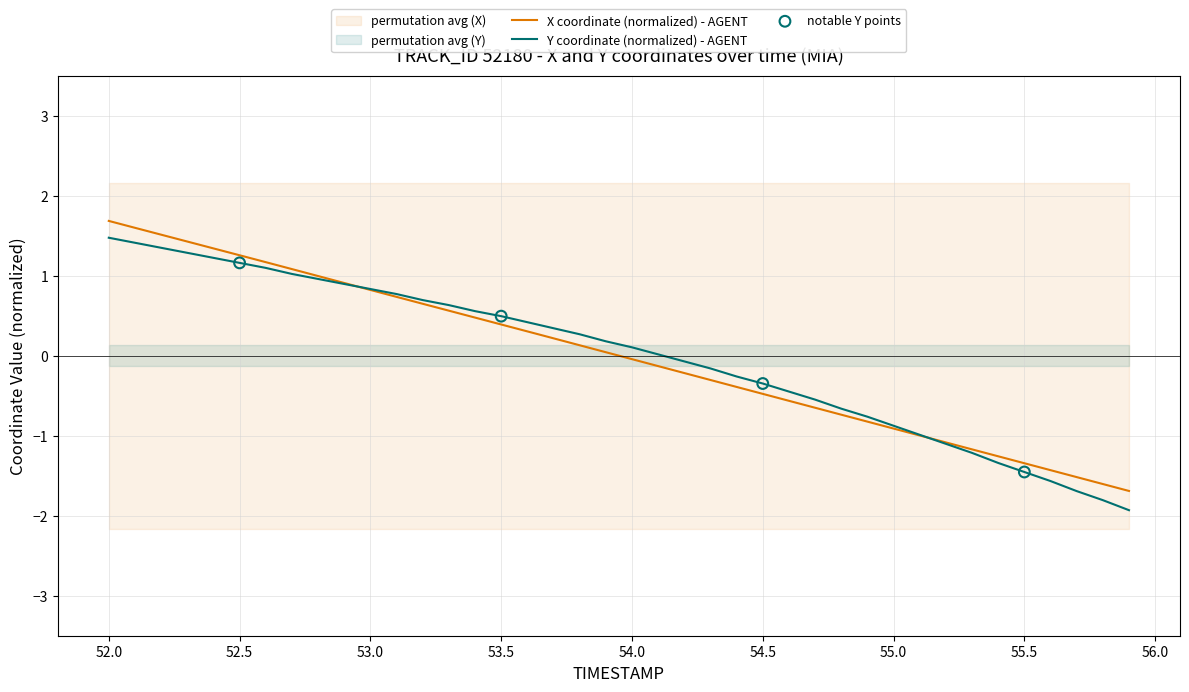

What is the highest value of the X coordinate (normalized) - AGENT series?

1.7